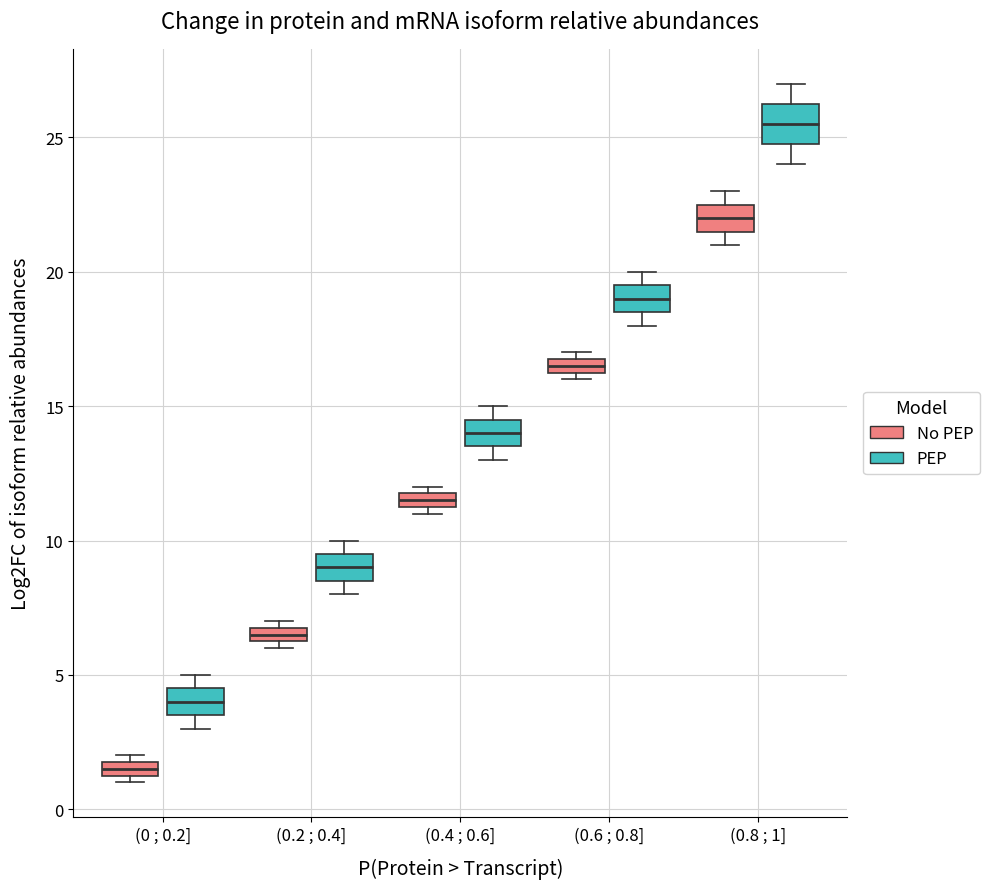

Where is the lower edge of the box for (0.6 ; 0.8] (PEP) on the y-axis? The values are not printed on the chart, so give them approximately, as read against the axis.

18.5